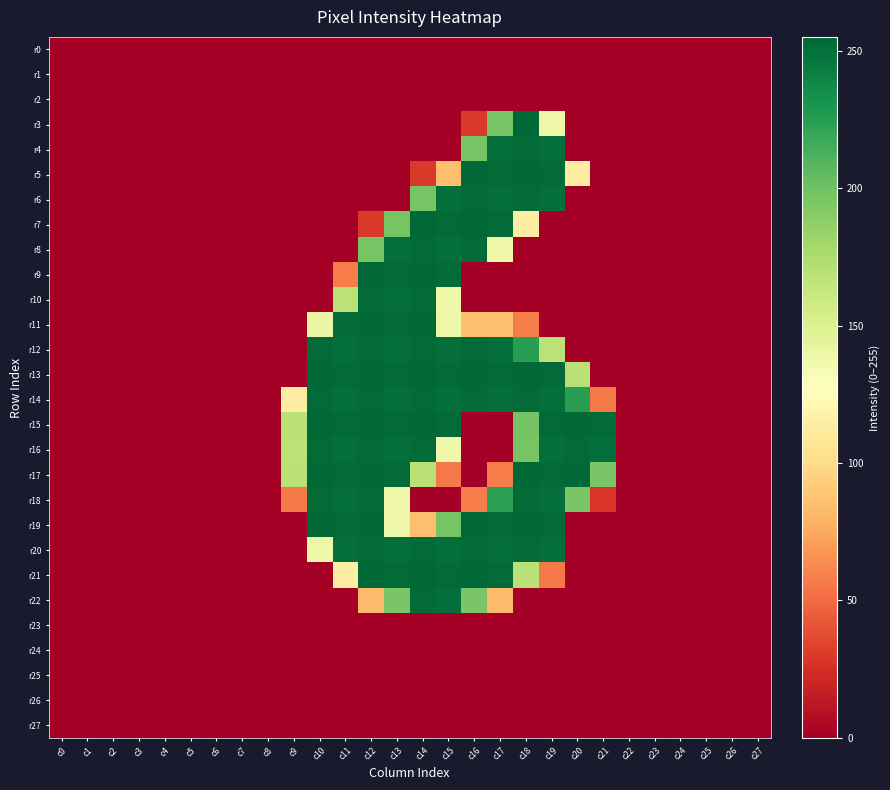

Between c14 and c23, which series saw the biggest shift?

r7